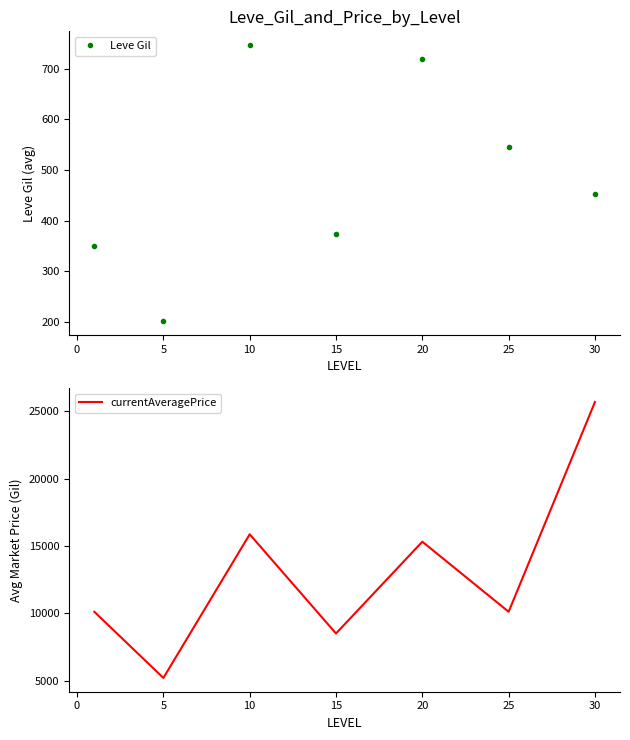

Which series has the largest total across all categories?

currentAveragePrice